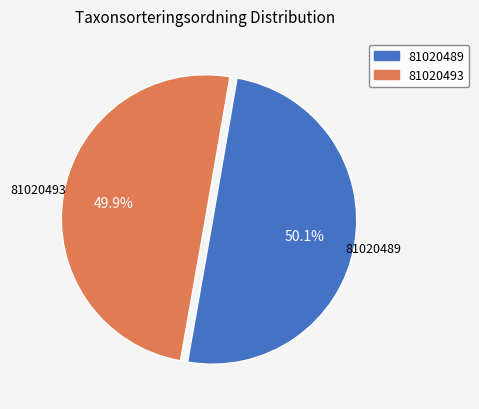

Combined, do 81020493 and 81020489 account for over 50%?

Yes